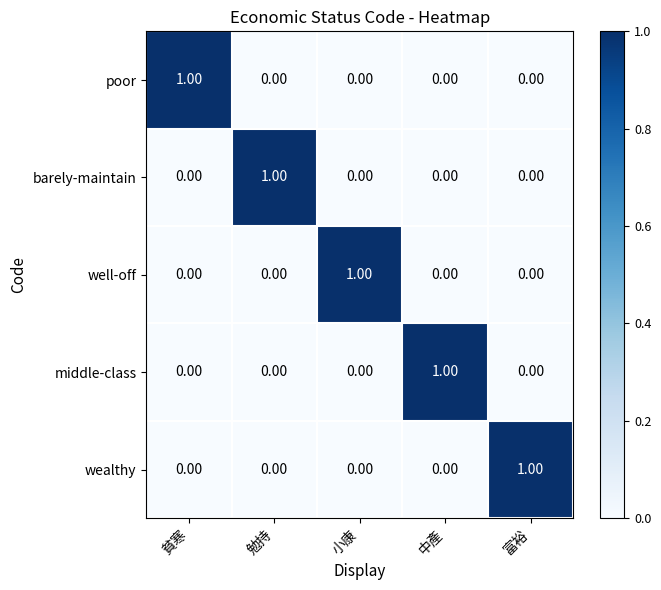

What is the maximum value shown in the chart?

1